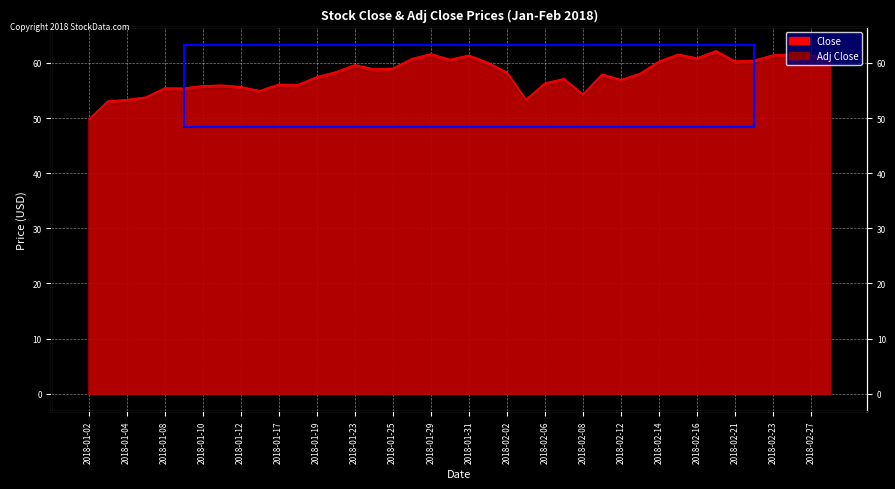

The value of Close at 2018-01-10 is 55.9. True or false?

True